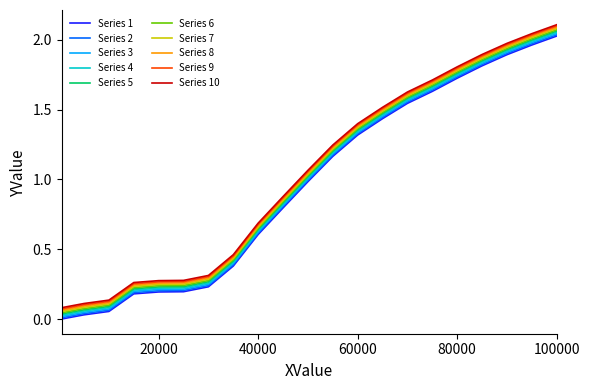

True or false: Series 5 and Series 2 intersect in this chart.

False